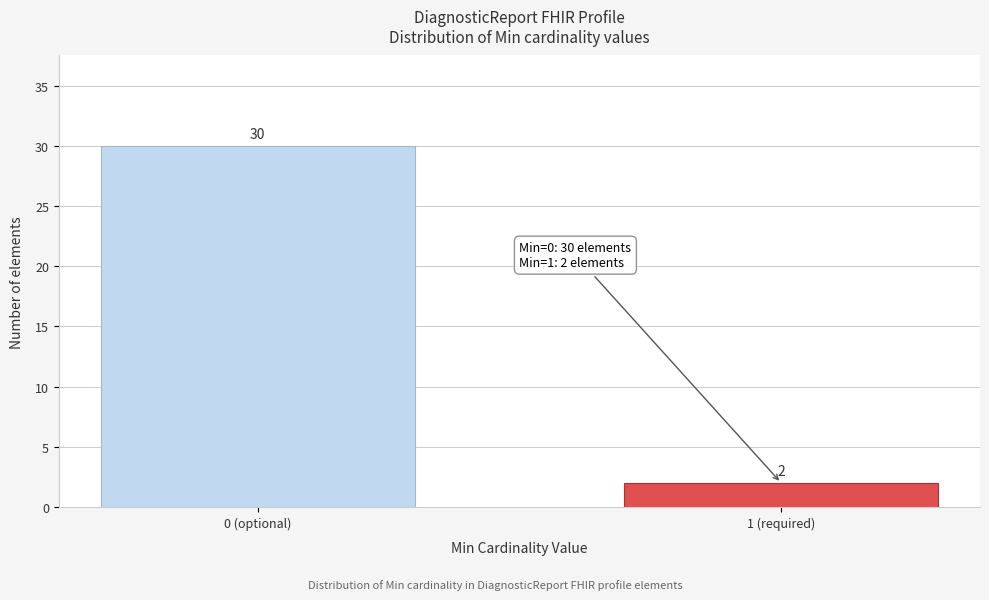

Reading left to right, what are all the values shown in this chart?

30	2